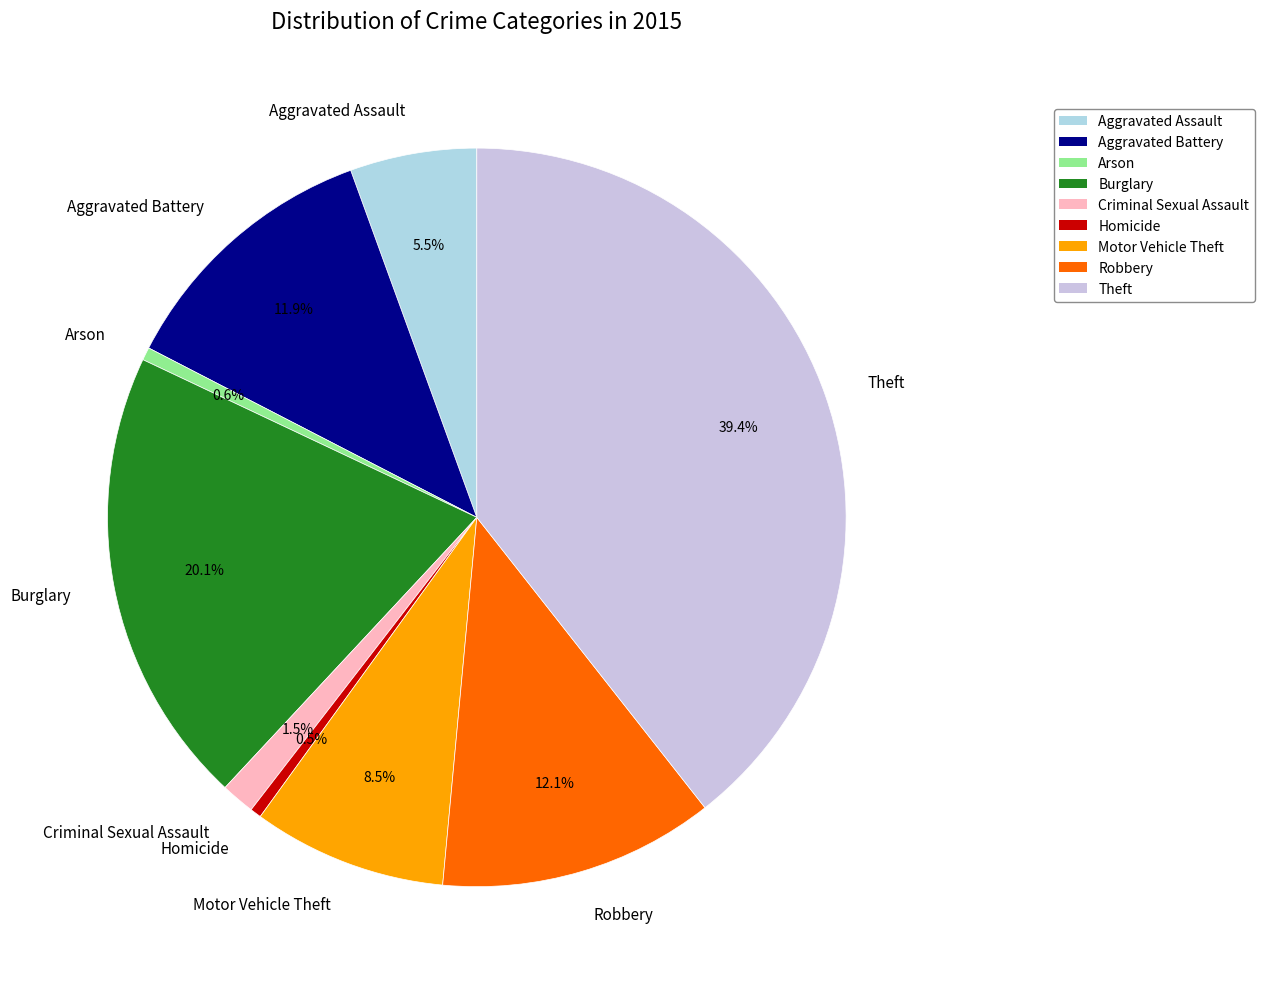

To the nearest percent, what is the difference between the Aggravated Battery and Burglary slice percentages?

8%